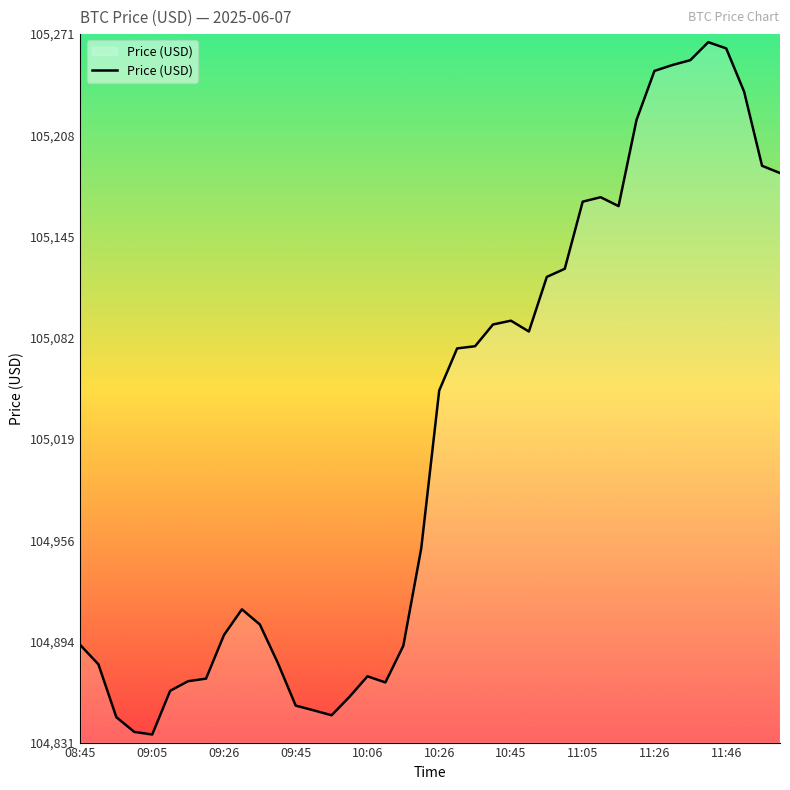

What is the maximum value shown in the chart?

105265.5